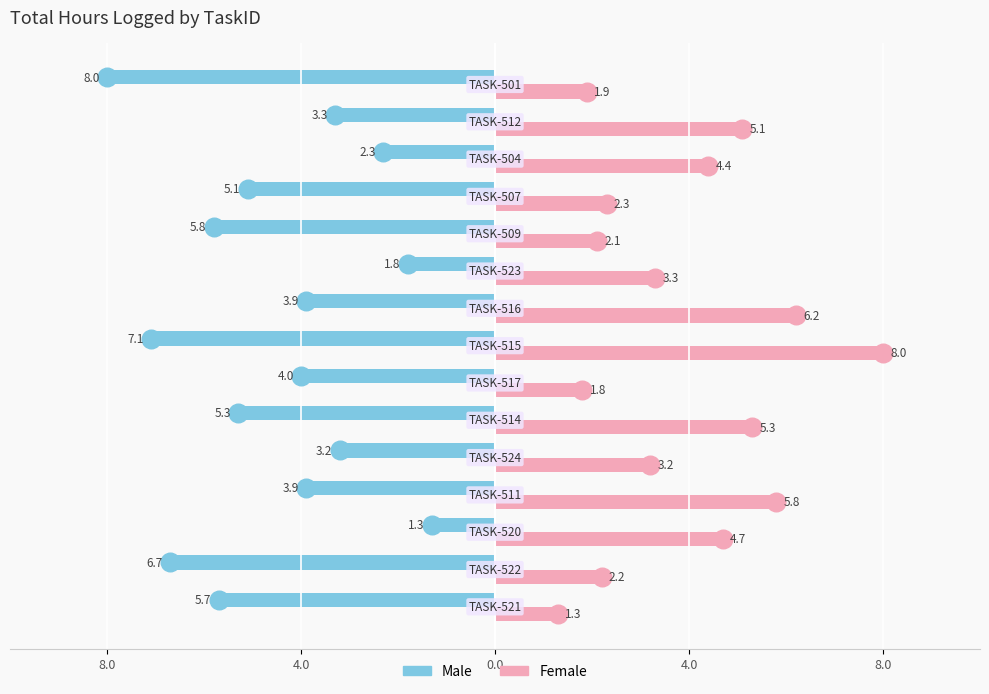

Which series has the largest Y range (max minus min)?

Male